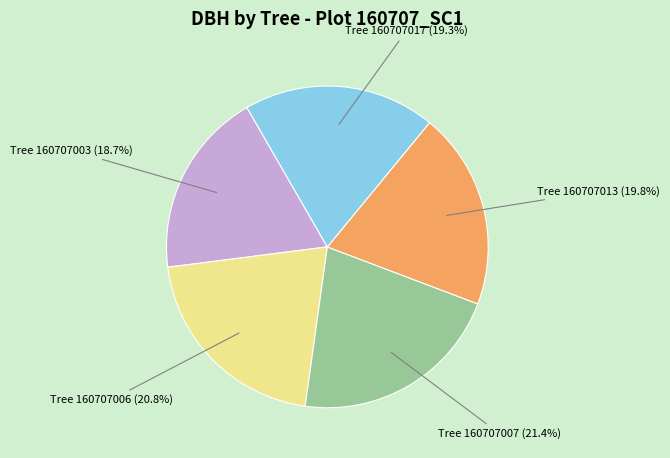

How many slices are in this pie chart?

5